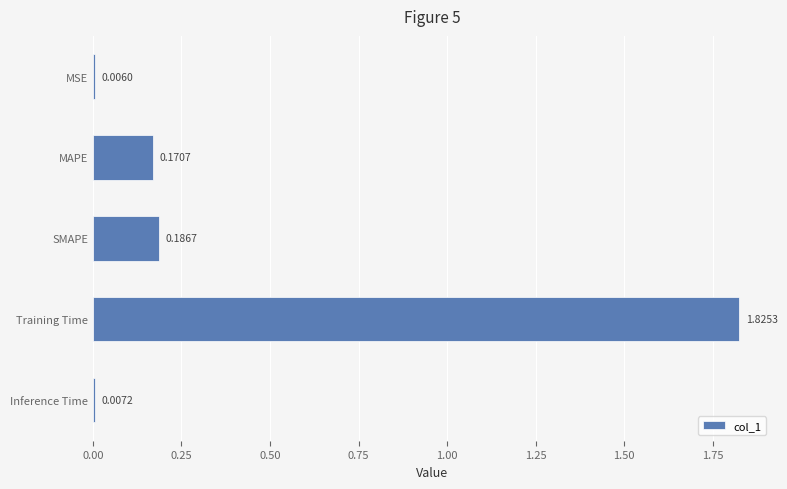

Which has a higher value, SMAPE or MAPE?

SMAPE